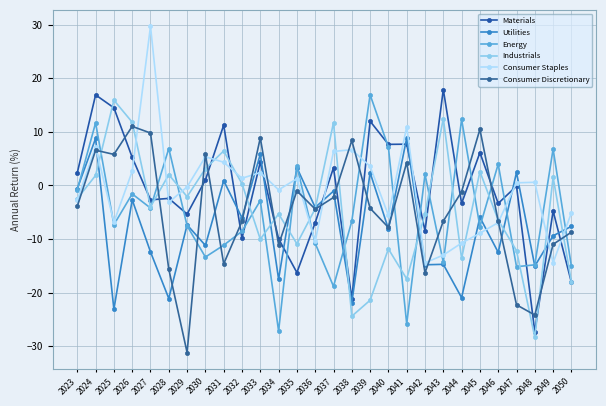

Reading right to left, what are all the values shown in this chart?

Materials: 2050=-18.1	2049=-4.7	2048=-27.3	2047=-0.1	2046=-3.3	2045=6.1	2044=-3.3	2043=17.9	2042=-8.5	2041=7.7	2040=7.7	2039=12.0	2038=-21.1	2037=3.3	2036=-6.9	2035=-16.2	2034=-9.9	2033=4.4	2032=-9.9	2031=11.3	2030=1.0	2029=-5.3	2028=-2.4	2027=-2.7	2026=5.2	2025=14.5	2024=16.9	2023=2.4
Utilities: 2050=-7.6	2049=-9.4	2048=-15.0	2047=2.4	2046=-12.5	2045=-5.9	2044=-20.9	2043=-14.7	2042=-14.8	2041=8.9	2040=-8.1	2039=2.4	2038=-21.9	2037=-1.0	2036=-4.1	2035=3.3	2034=-17.5	2033=5.8	2032=-6.0	2031=0.9	2030=-11.2	2029=-7.3	2028=-21.1	2027=-12.4	2026=-2.7	2025=-23.1	2024=8.8	2023=-0.6
Energy: 2050=-15.1	2049=6.8	2048=-14.8	2047=-15.2	2046=4.0	2045=-7.7	2044=12.3	2043=-14.3	2042=2.1	2041=-25.8	2040=7.2	2039=16.9	2038=-6.7	2037=-18.8	2036=-10.8	2035=3.6	2034=-27.1	2033=-2.8	2032=-8.5	2031=-11.1	2030=-13.3	2029=-7.5	2028=6.9	2027=-4.2	2026=-1.6	2025=-7.3	2024=11.7	2023=-0.8
Industrials: 2050=-17.9	2049=1.5	2048=-28.3	2047=-12.1	2046=-6.5	2045=2.6	2044=-13.6	2043=12.5	2042=-5.3	2041=-17.4	2040=-11.8	2039=-21.4	2038=-24.4	2037=11.7	2036=-4.3	2035=-10.9	2034=-5.3	2033=-10.0	2032=0.3	2031=6.5	2030=3.1	2029=-2.1	2028=2.0	2027=-4.0	2026=11.8	2025=15.9	2024=1.9	2023=-2.5
Consumer Staples: 2050=-5.1	2049=-14.4	2048=0.6	2047=0.5	2046=-6.9	2045=-8.9	2044=-10.7	2043=-13.0	2042=-14.4	2041=11.0	2040=-5.6	2039=3.6	2038=6.7	2037=6.3	2036=-10.4	2035=1.3	2034=-0.8	2033=2.4	2032=1.4	2031=4.3	2030=5.4	2029=-0.3	2028=-3.1	2027=29.7	2026=2.6	2025=-6.8	2024=7.2	2023=-2.7
Consumer Discretionary: 2050=-8.7	2049=-11.0	2048=-24.2	2047=-22.3	2046=-6.6	2045=10.5	2044=-1.2	2043=-6.6	2042=-16.3	2041=4.3	2040=-7.8	2039=-4.2	2038=8.4	2037=-2.2	2036=-4.4	2035=-1.0	2034=-11.0	2033=8.9	2032=-6.7	2031=-14.6	2030=5.8	2029=-31.2	2028=-15.6	2027=9.8	2026=11.0	2025=5.8	2024=6.6	2023=-3.9